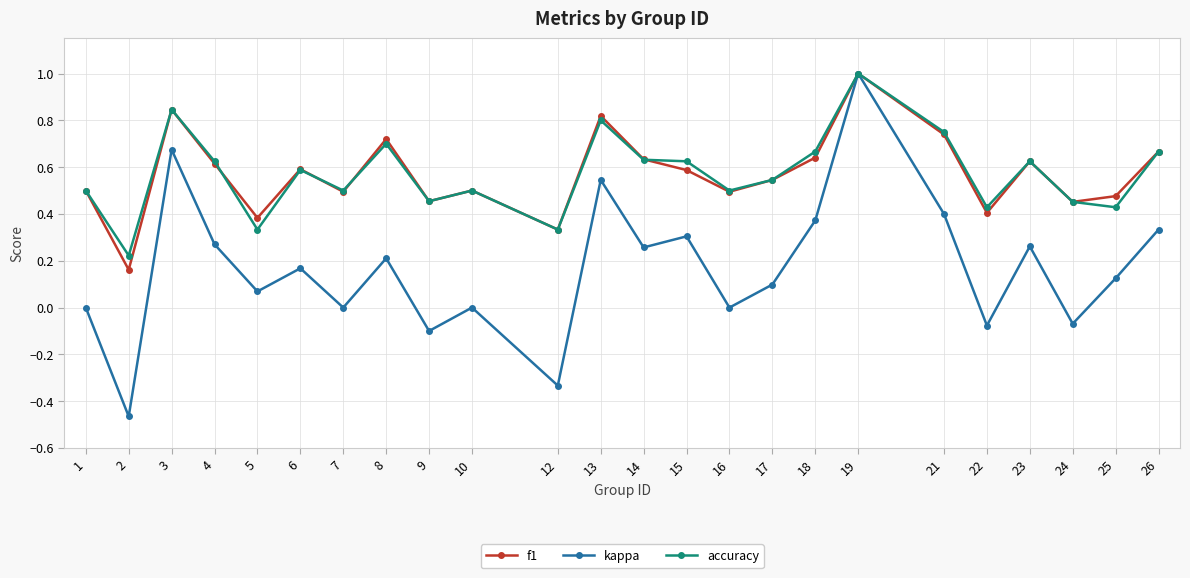

At which category is the sum across all series the highest?

19